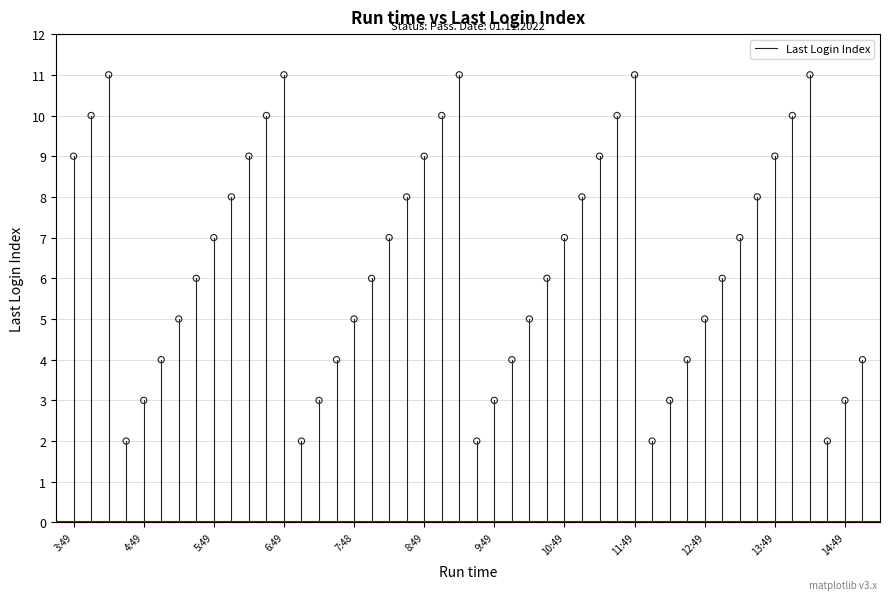

What is the range of Y values (max minus min)?

9